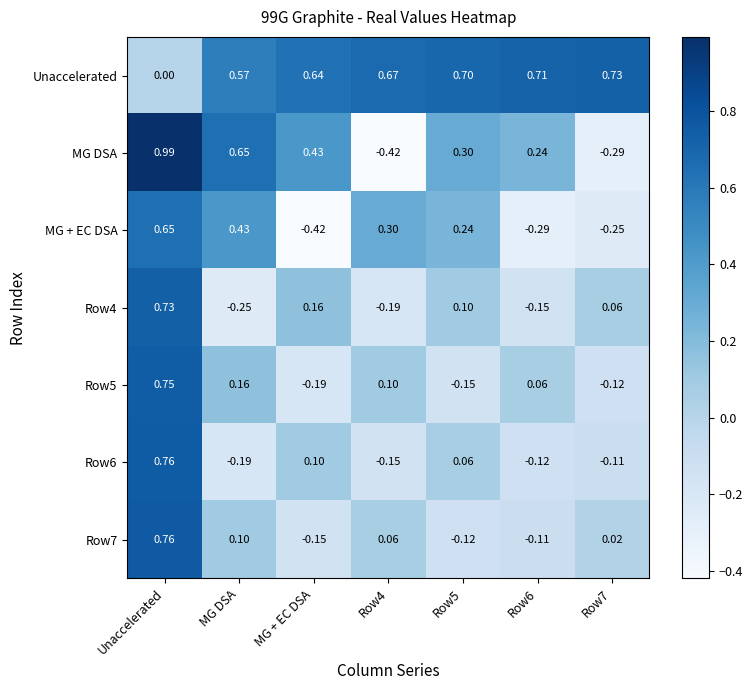

At which label does Row7 reach its peak?

Unaccelerated